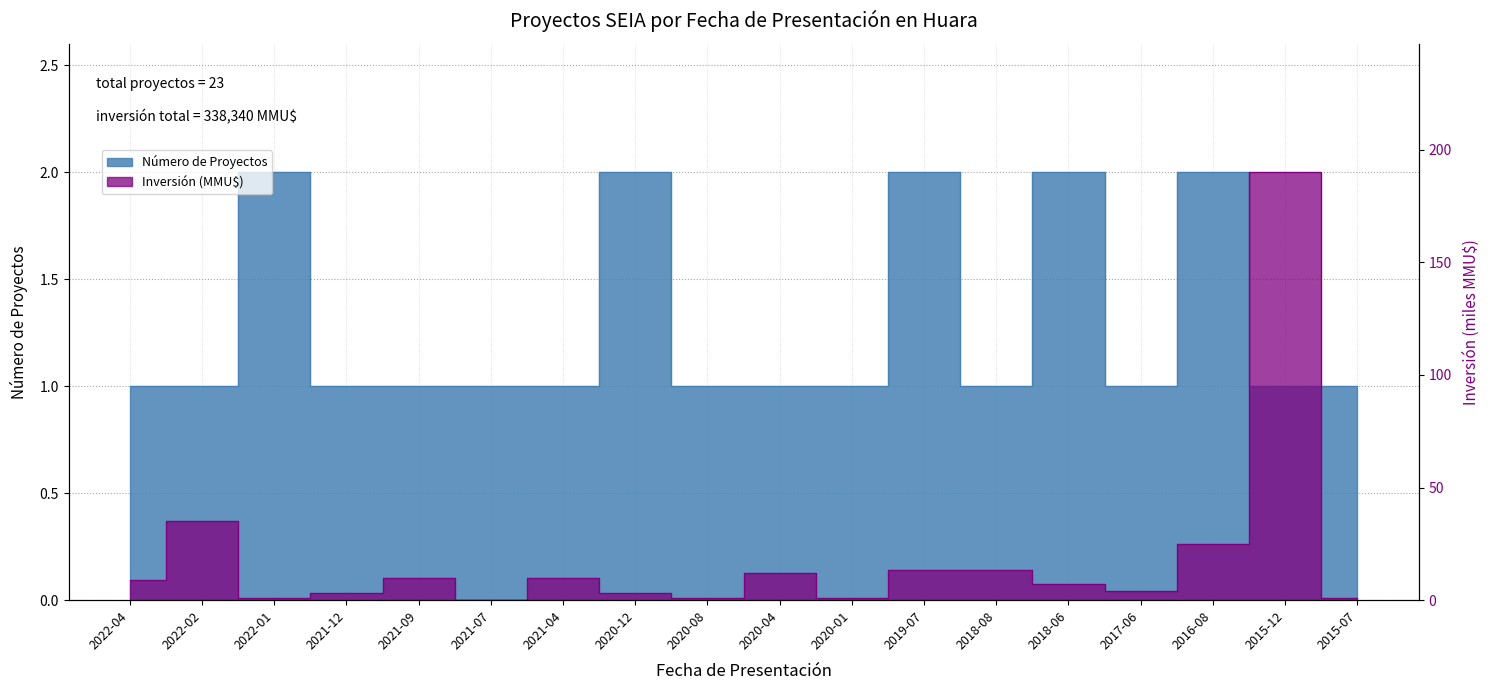

Which series has the largest total across all categories?

Inversión (MMU$)